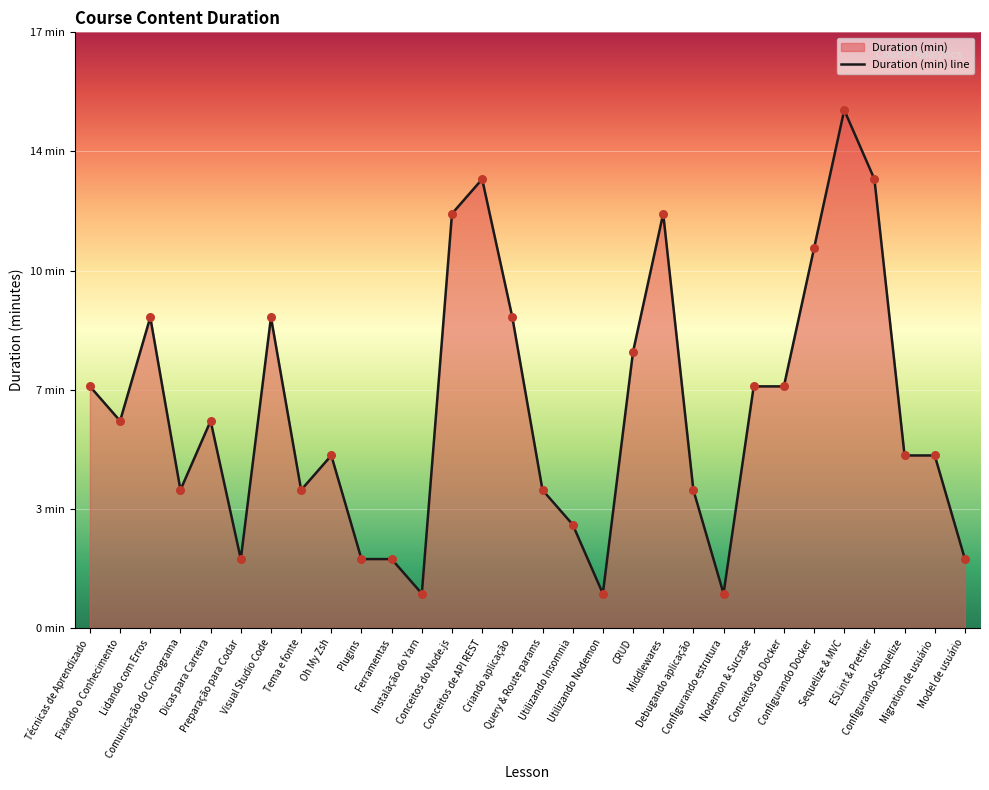

Between Fixando o Conhecimento and Conceitos do Docker, which is larger?

Conceitos do Docker